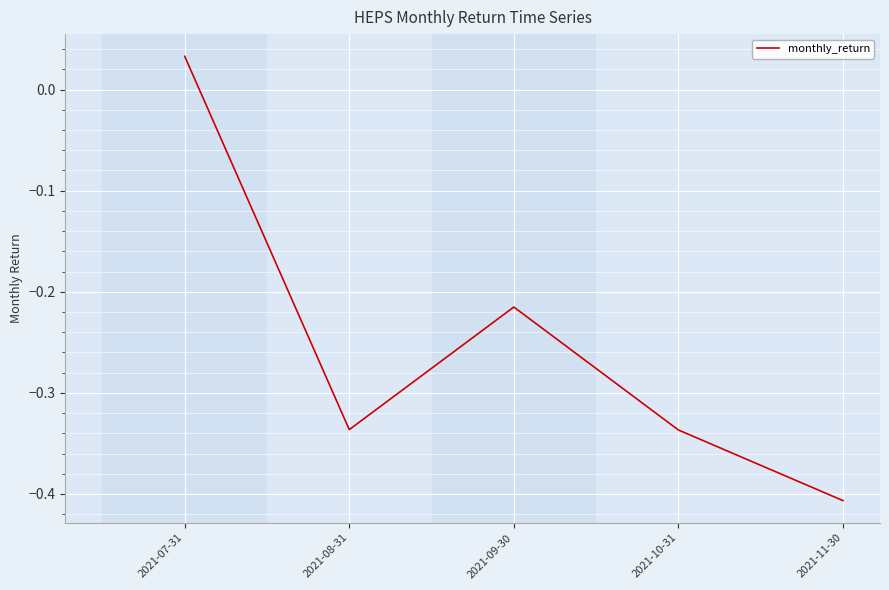

The value at 2021-08-31 is -0.2. True or false?

False